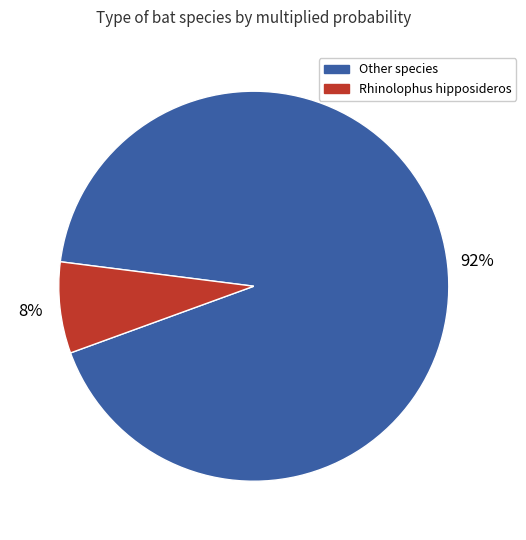

What percentage is the Other species slice, to the nearest percent?

92%